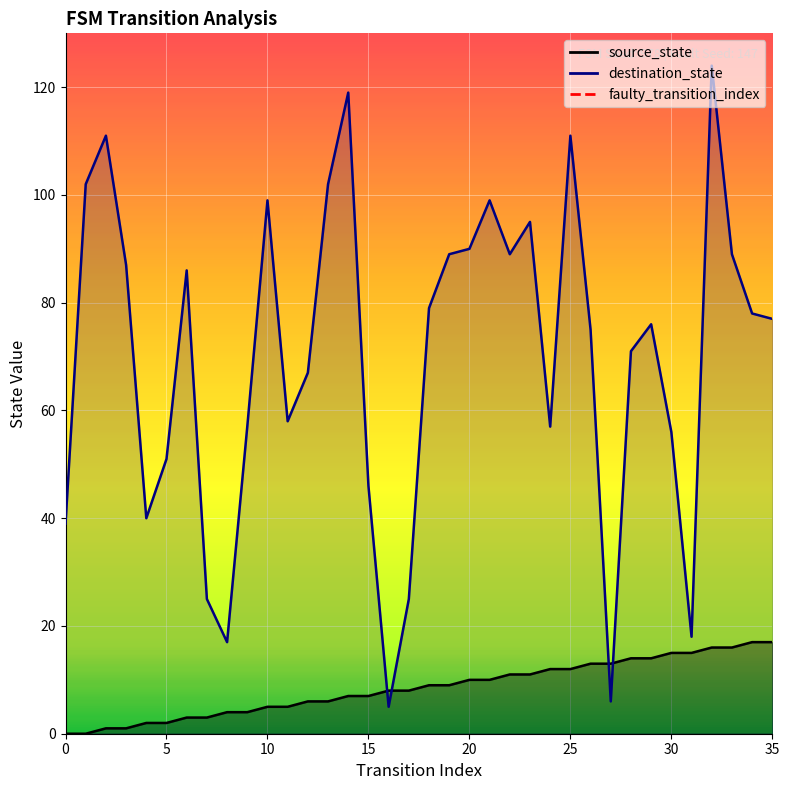

Which has a higher value, 0 or 5?

5